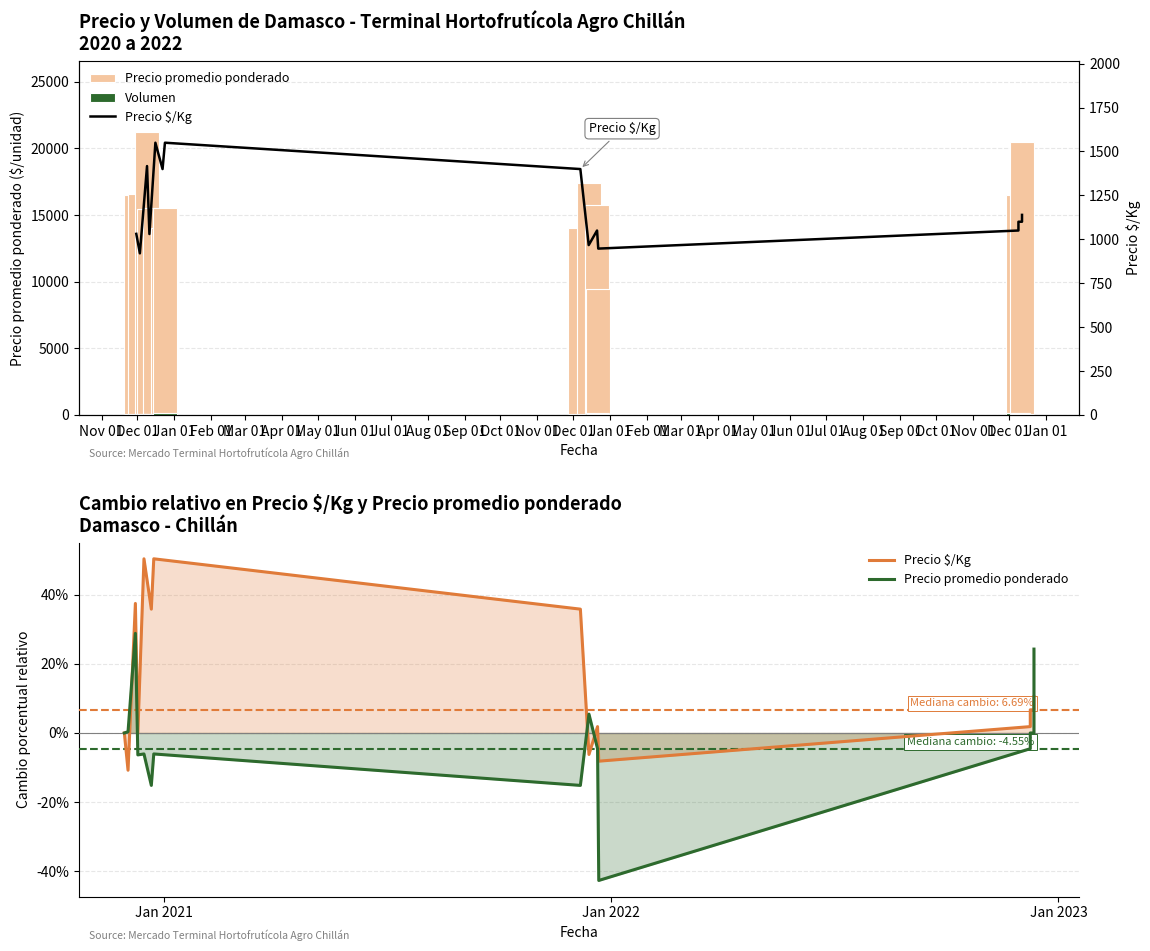

What is the difference between the maximum and minimum values in the Precio $/Kg series?

630.0